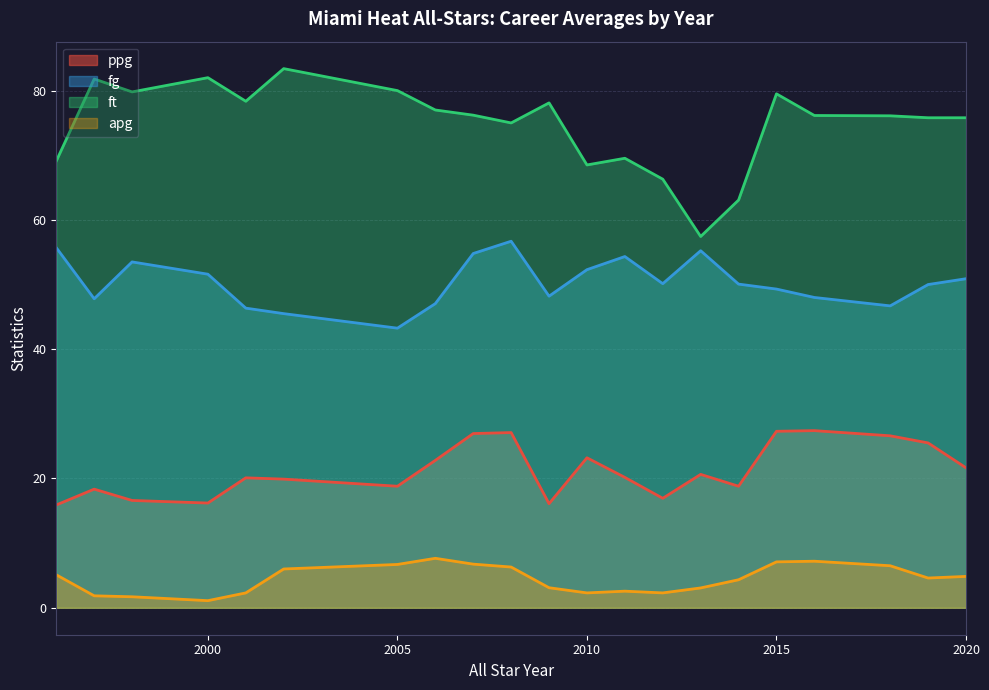

What is the lowest value of the ppg series?

15.9